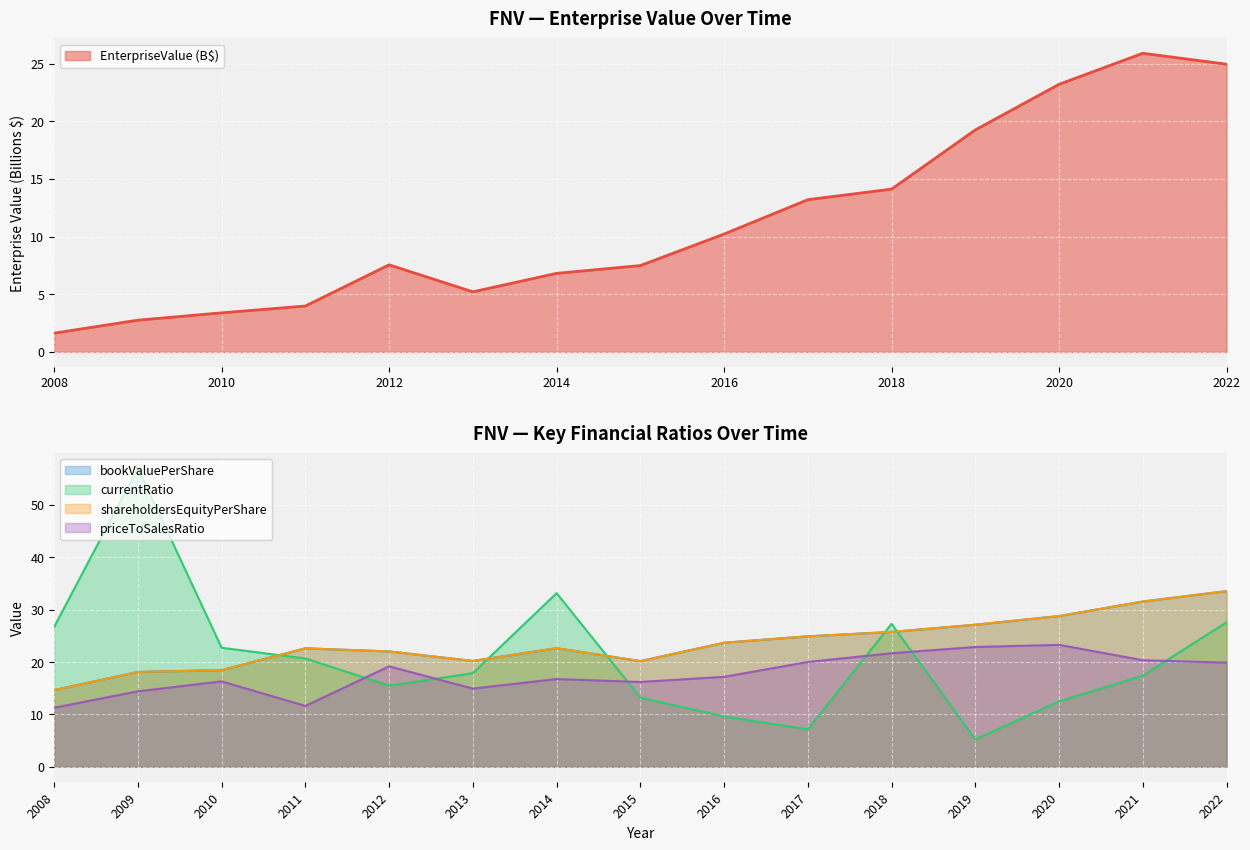

What is the approximate value of priceToSalesRatio at 2020?

23.3